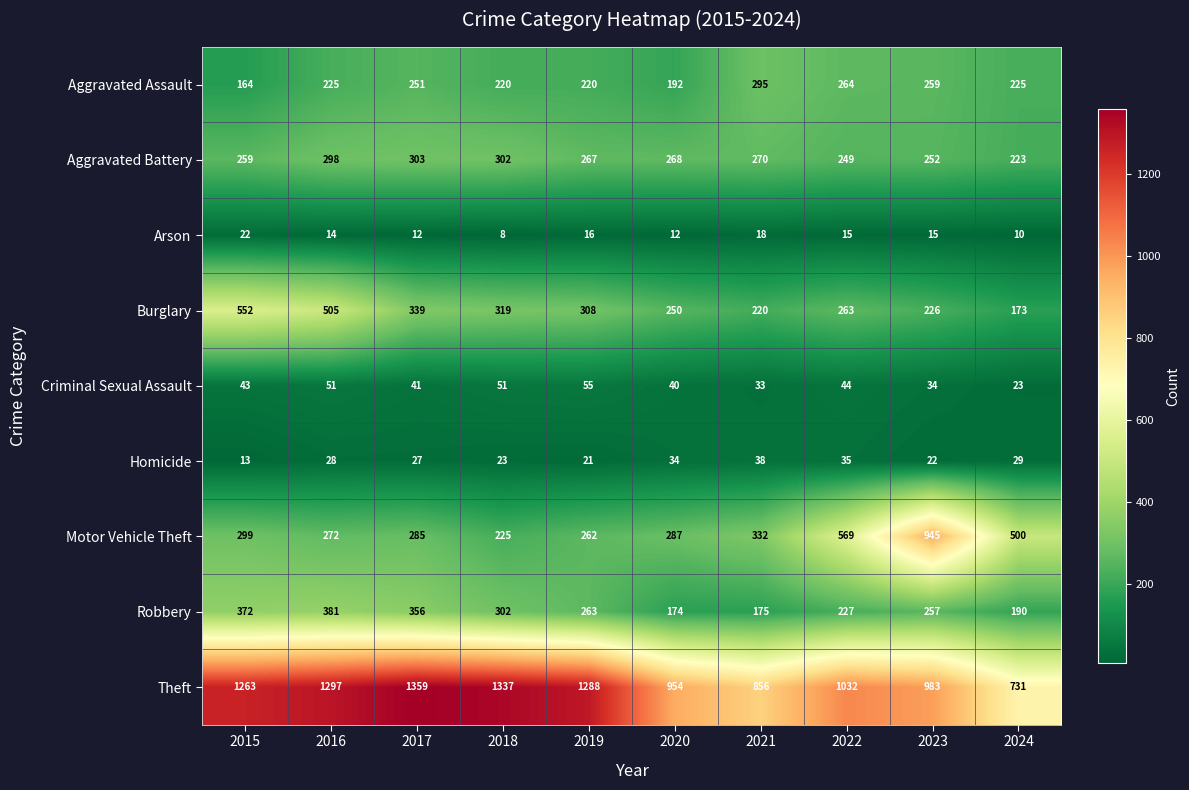

List the labels in order of Theft value, largest first.

2017, 2018, 2016, 2019, 2015, 2022, 2023, 2020, 2021, 2024